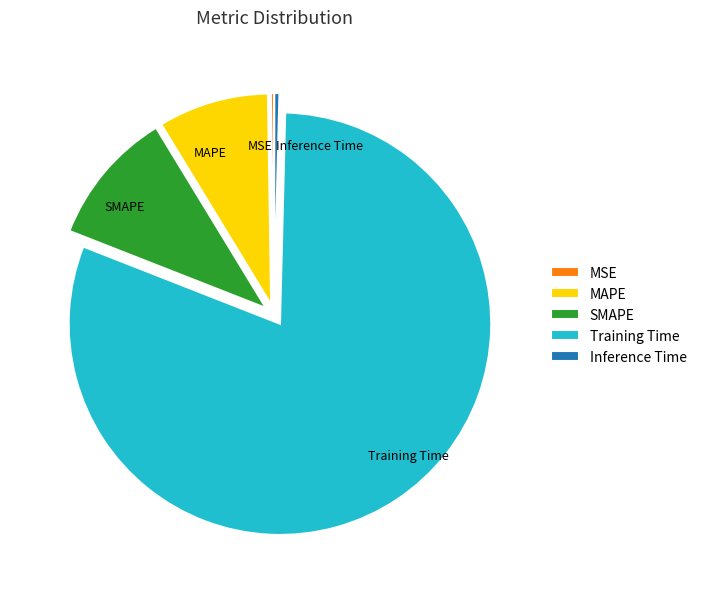

Is it true that MAPE is 15% of the pie?

False